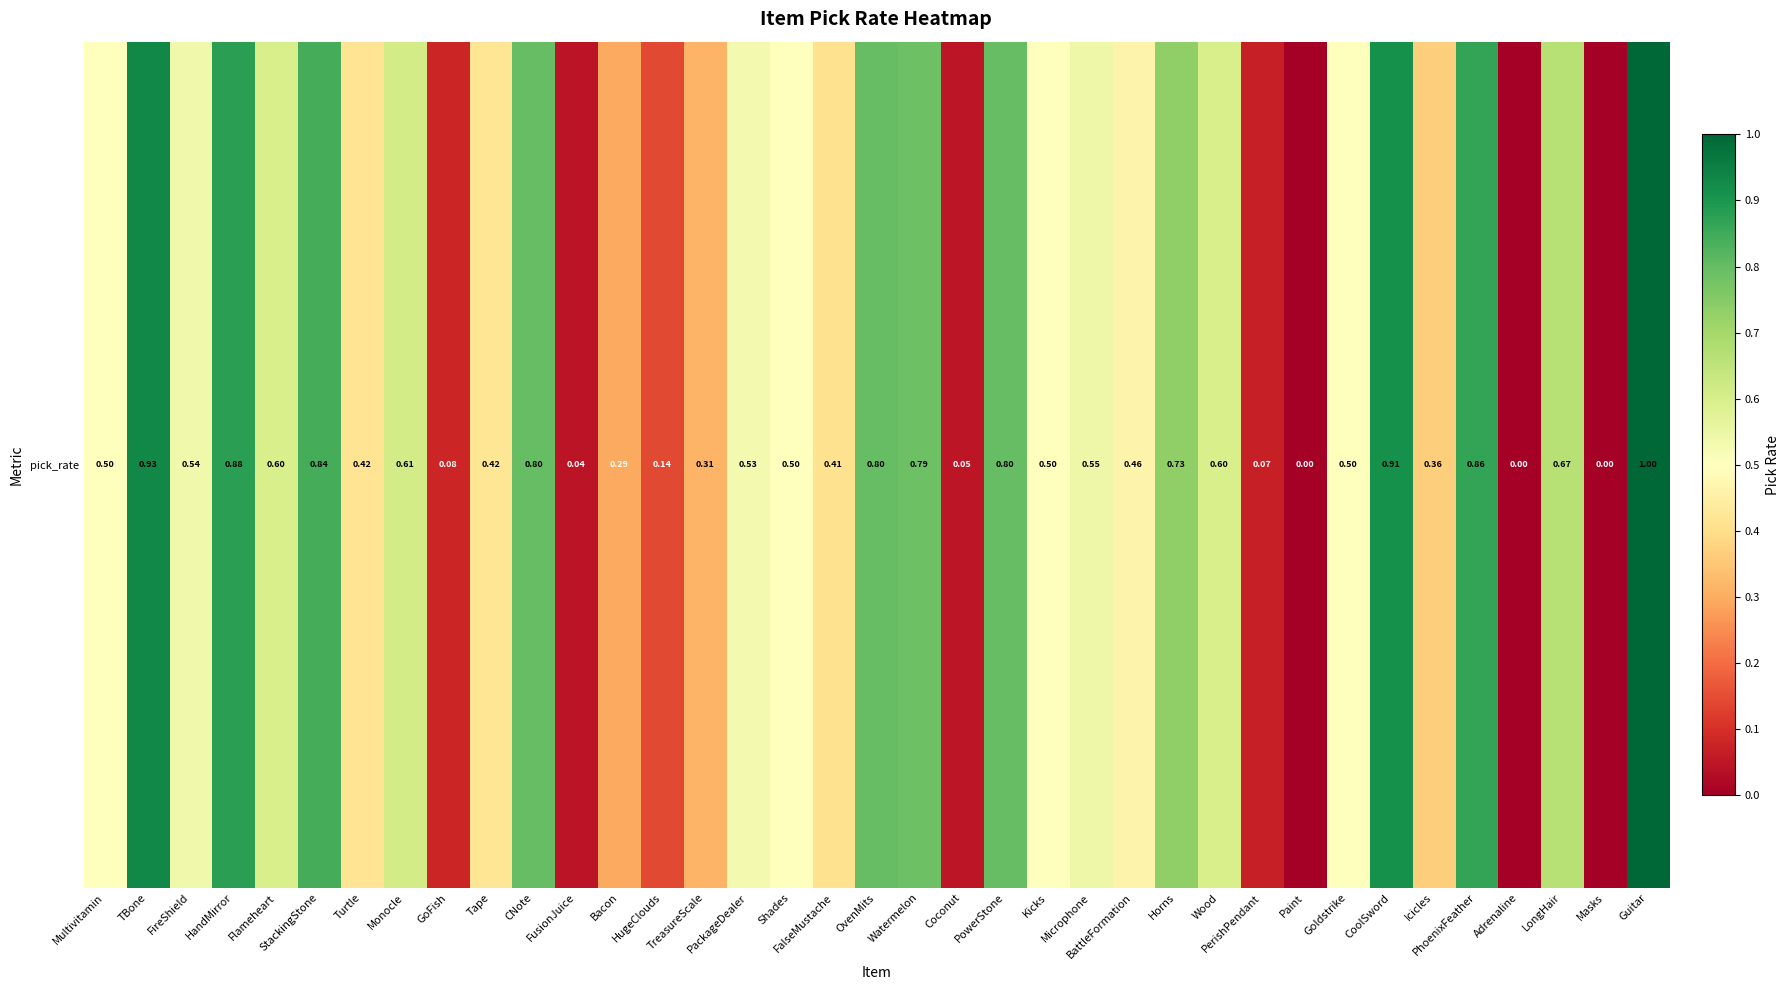

How many data points does each series have?

37